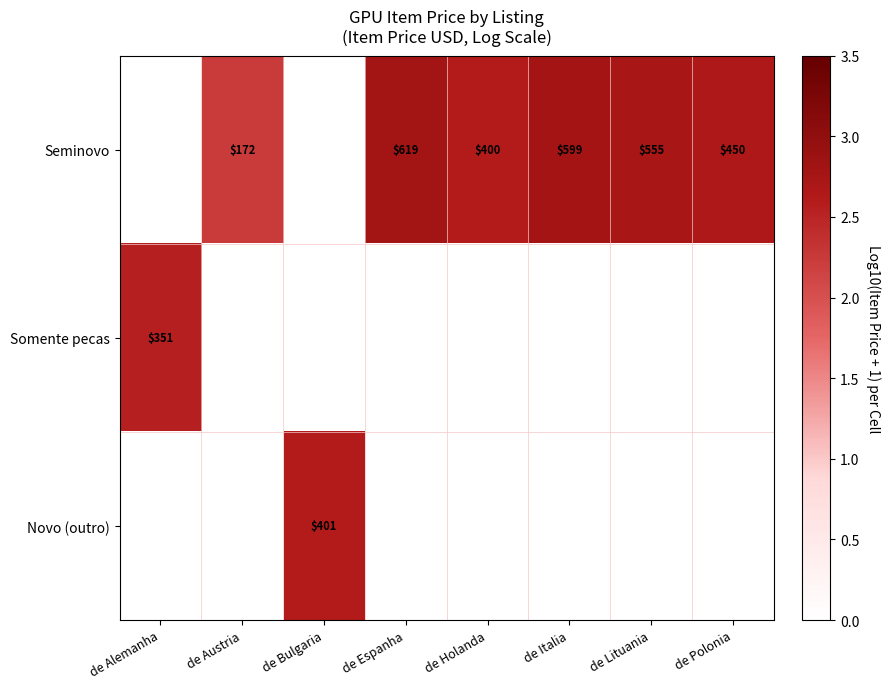

What is the sum of the Seminovo values at de Holanda and de Austria?

572